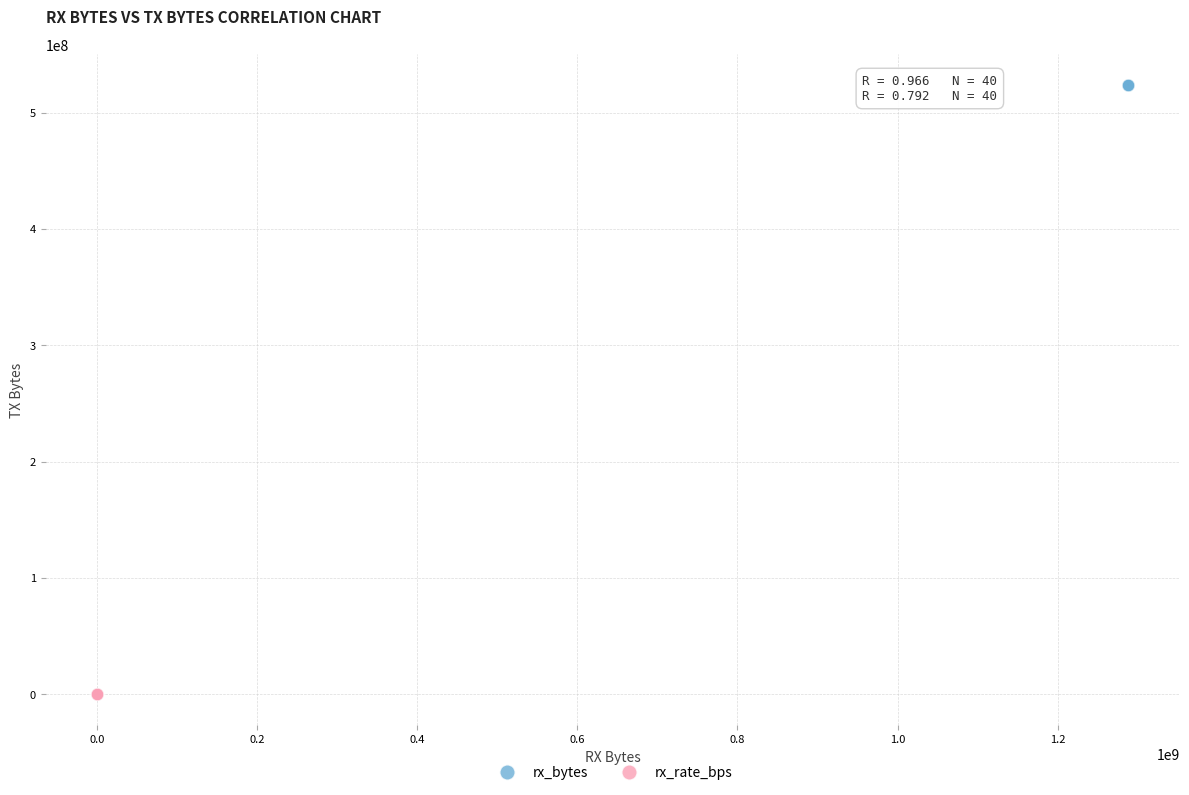

Which series reaches the minimum Y coordinate?

rx_rate_bps